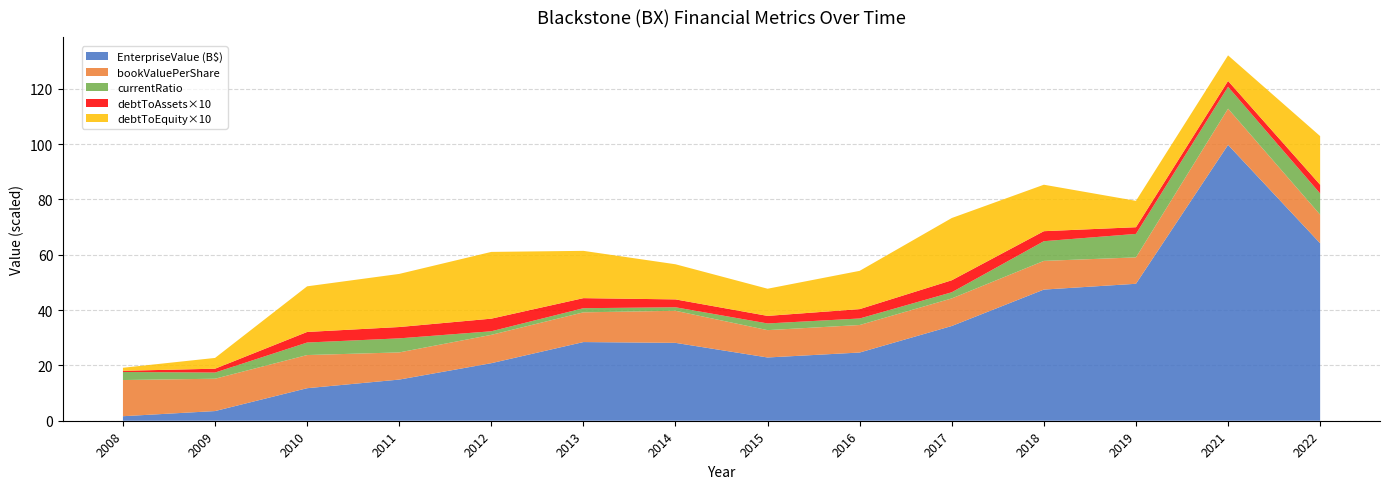

What is the maximum value for EnterpriseValue (B$)?

99.7